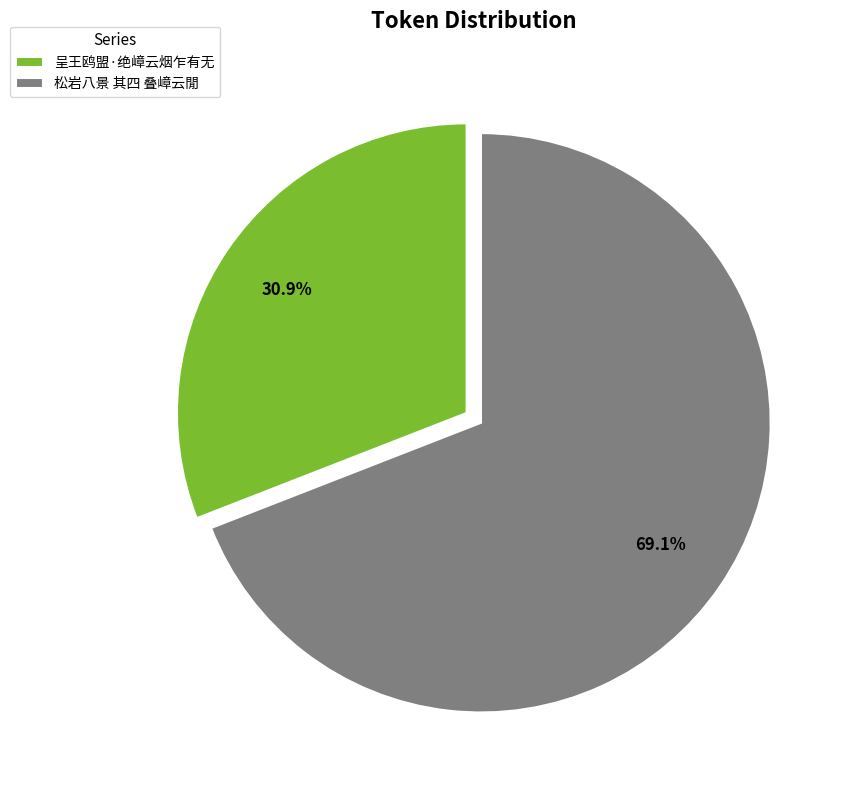

Rank the categories by value from lowest to highest.

呈王鸥盟·绝嶂云烟乍有无, 松岩八景 其四 叠嶂云閒